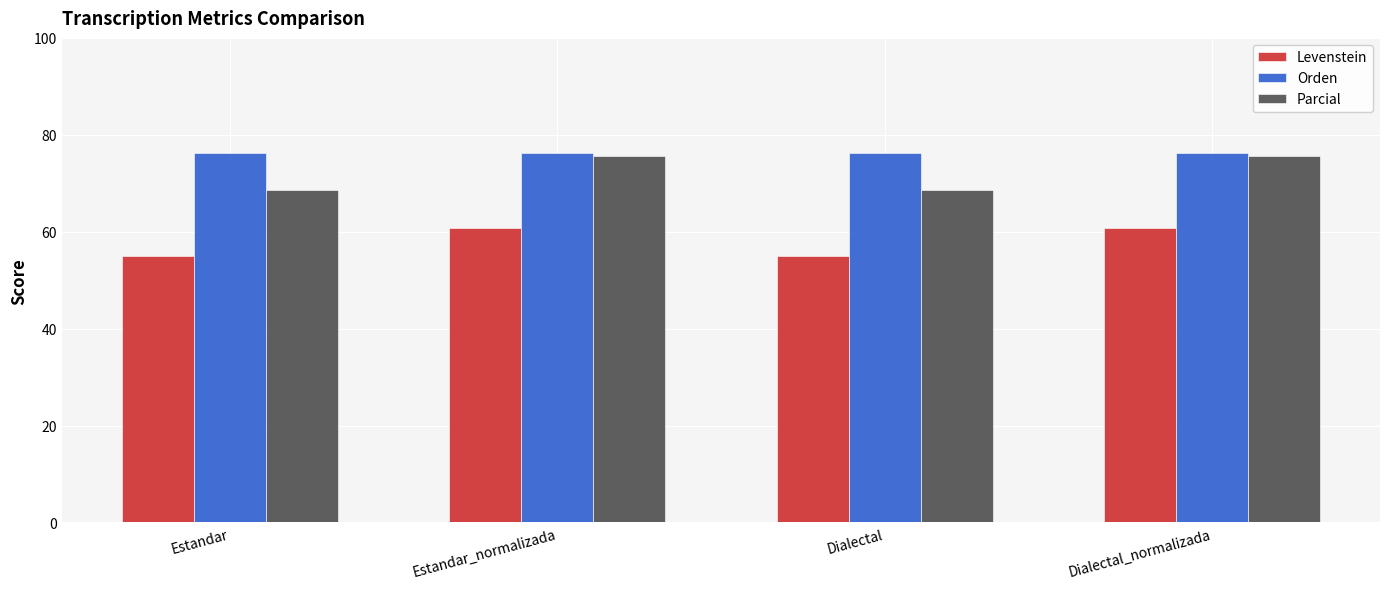

What is the label of the 3rd bar from the right?

Estandar_normalizada